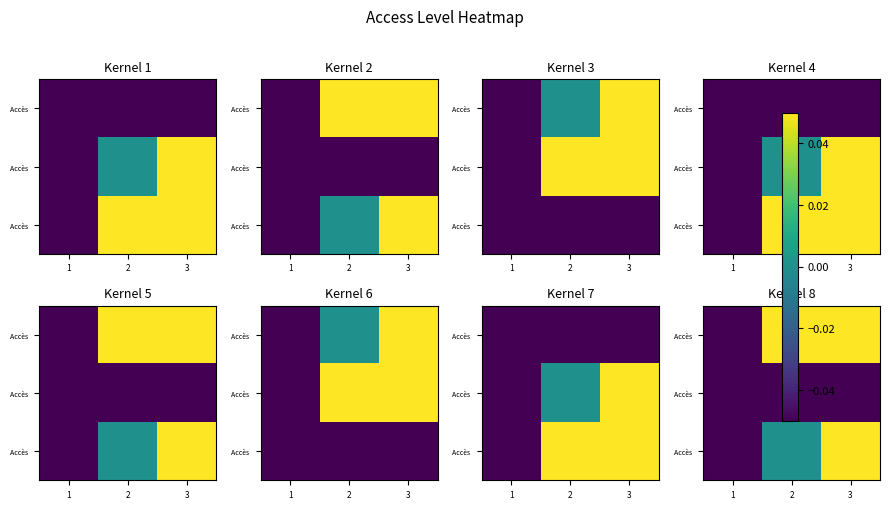

Which category has the lowest value across all series?

1